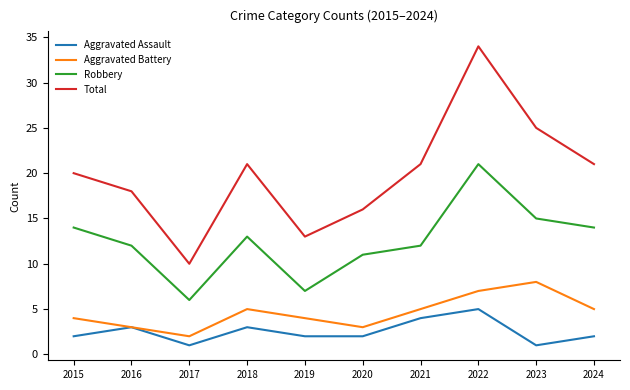

What is the lowest value of the Robbery series?

6